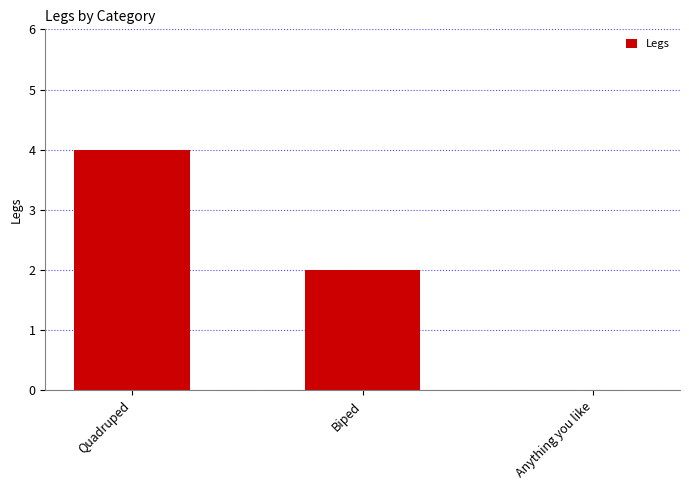

Between Quadruped and Anything you like, which is larger?

Quadruped